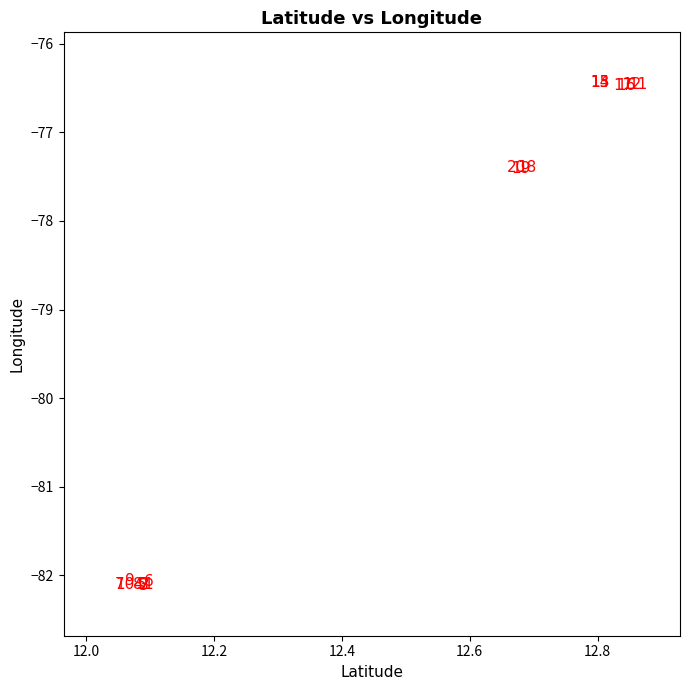

What Y value in the scatter plot is closest to -79?

-77.4